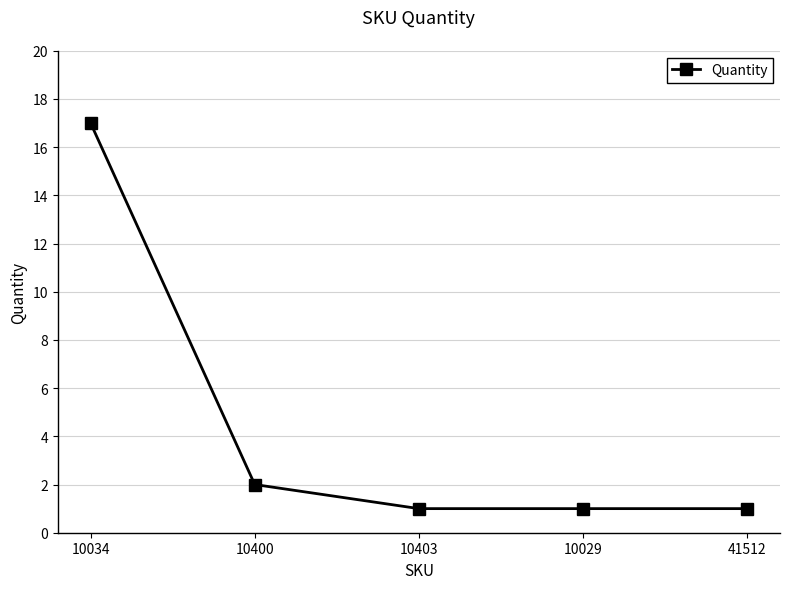

Approximately how many times larger is the value at 41512 compared to 10403?

1.0